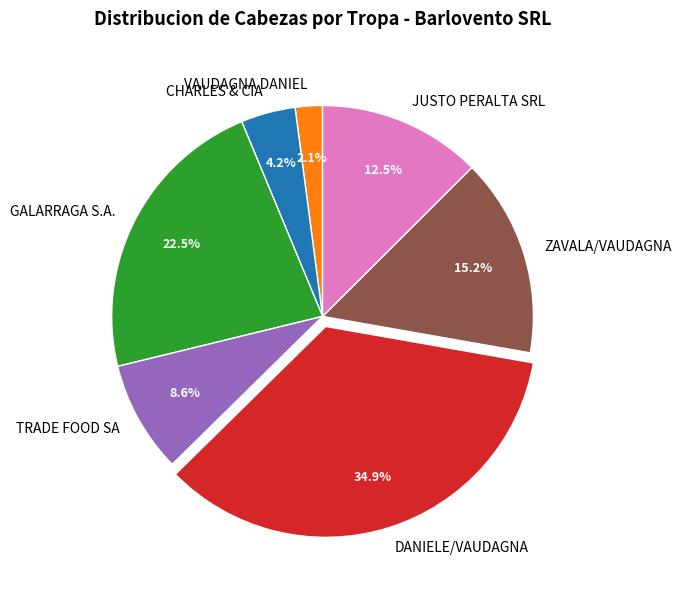

To the nearest percent, what is the difference between the largest and smallest slice percentages?

33%